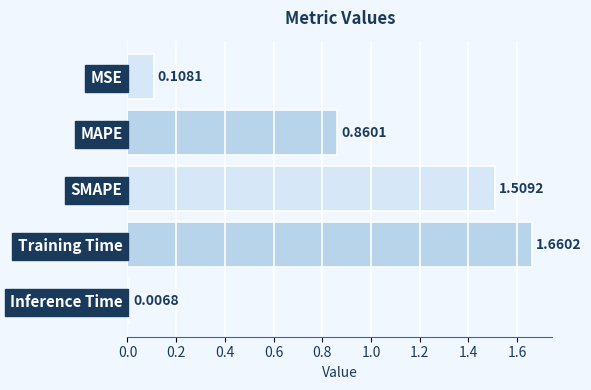

List the labels in order of value, smallest first.

Inference Time, MSE, MAPE, SMAPE, Training Time